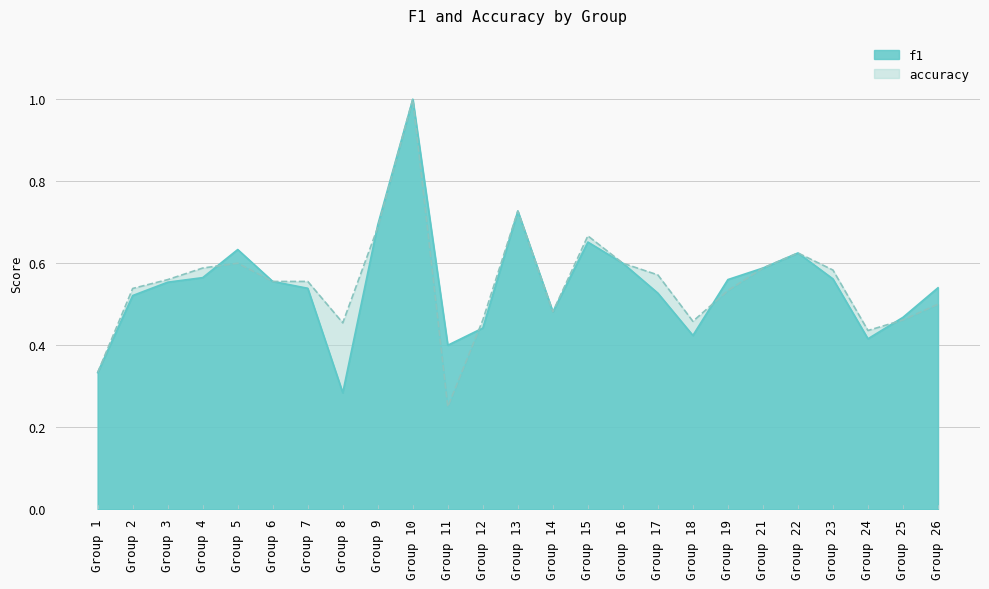

How many f1 values are between 0 and 1?

25